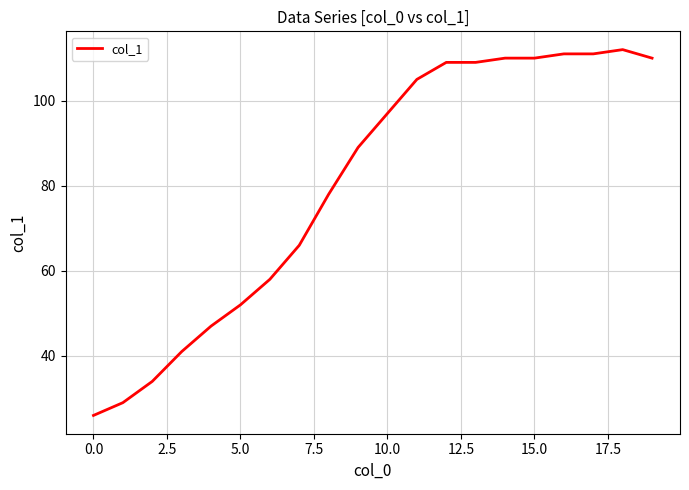

What is the difference between the maximum and minimum values?

86